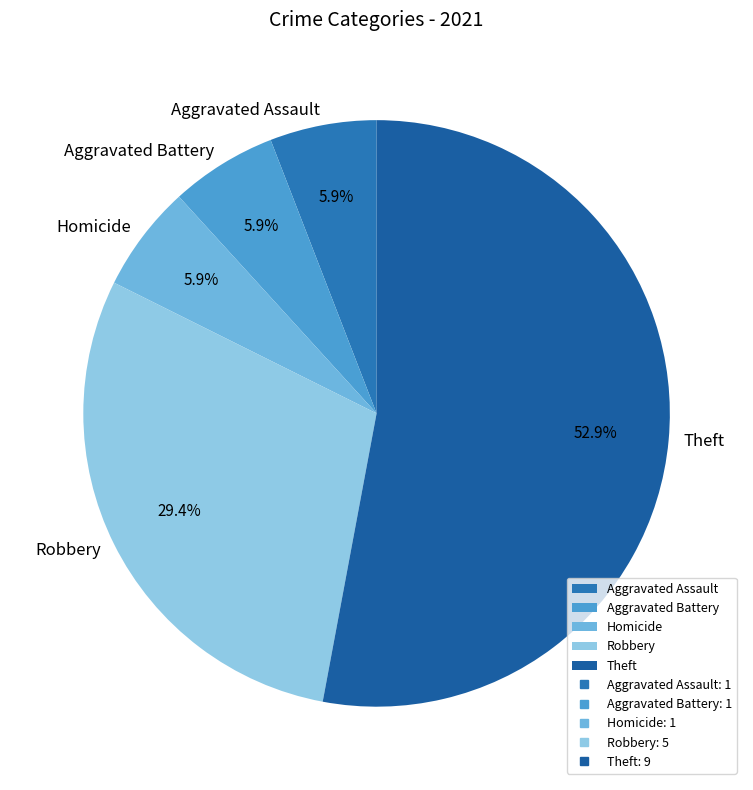

Which slice represents more than half of the pie?

Theft